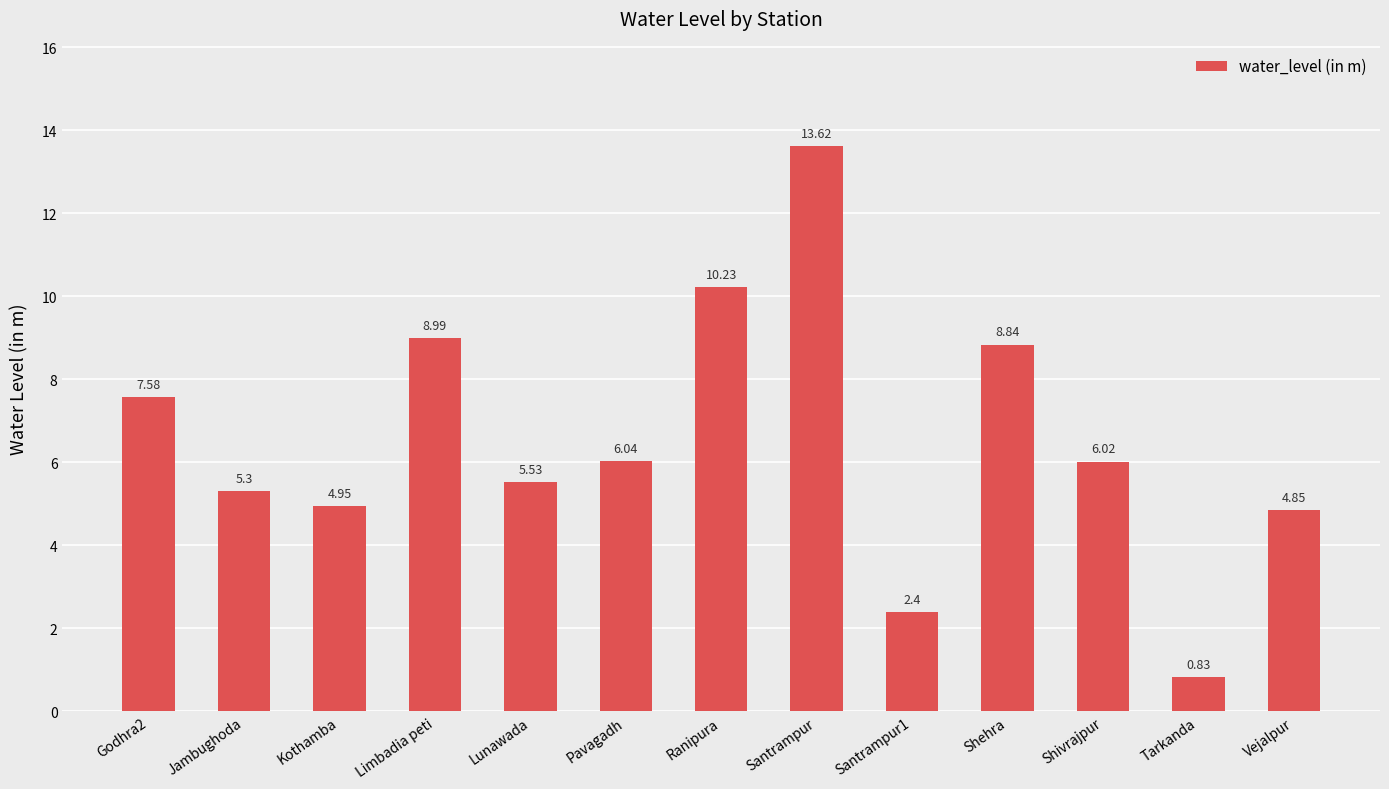

Count the number of values greater than 6.

7